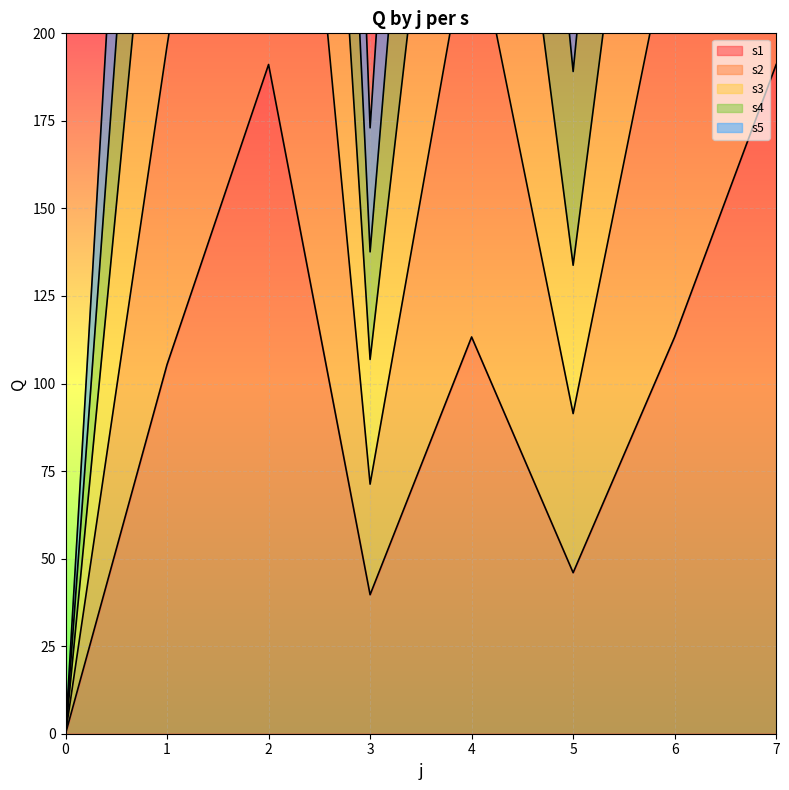

How many data points in s3 are less than 358?

4